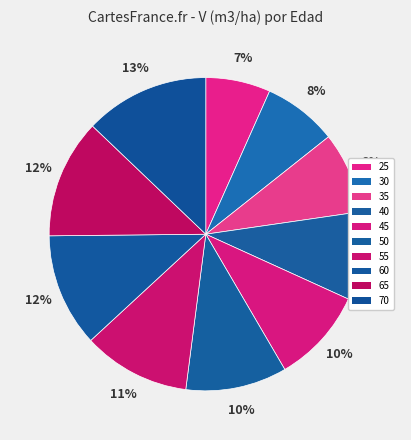

Do 55 and 60 together represent more than half of the pie?

No